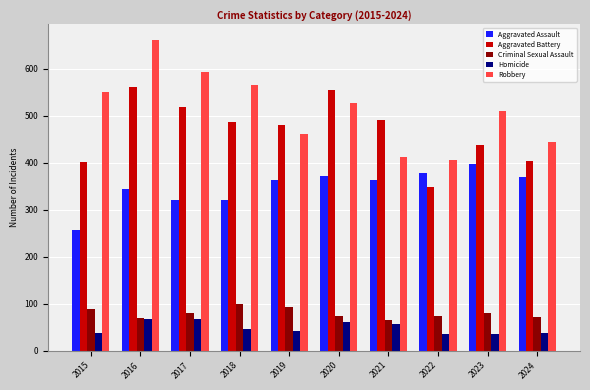

Rank the series at 2024 from highest to lowest value.

Robbery, Aggravated Battery, Aggravated Assault, Criminal Sexual Assault, Homicide